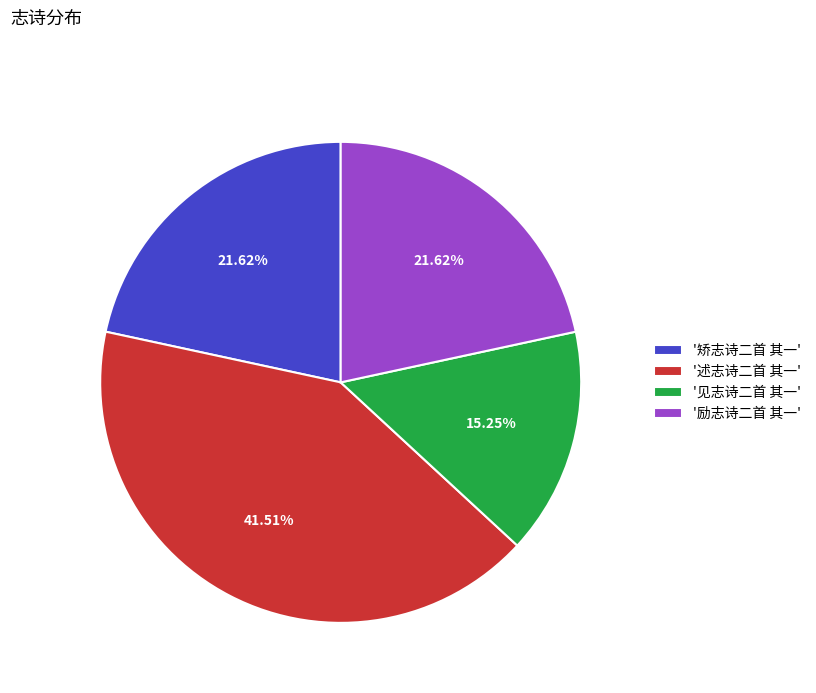

Does '矫志诗二首 其一' represent more than half of the total?

No